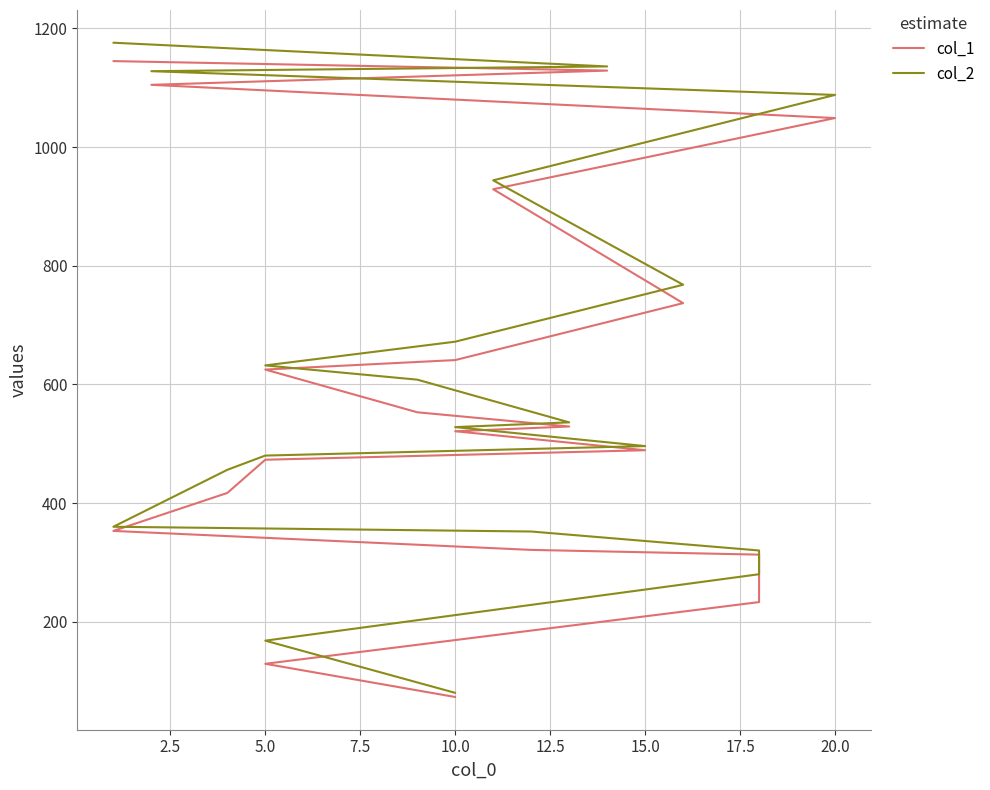

Rank the series by their maximum value, from highest to lowest.

col_2, col_1